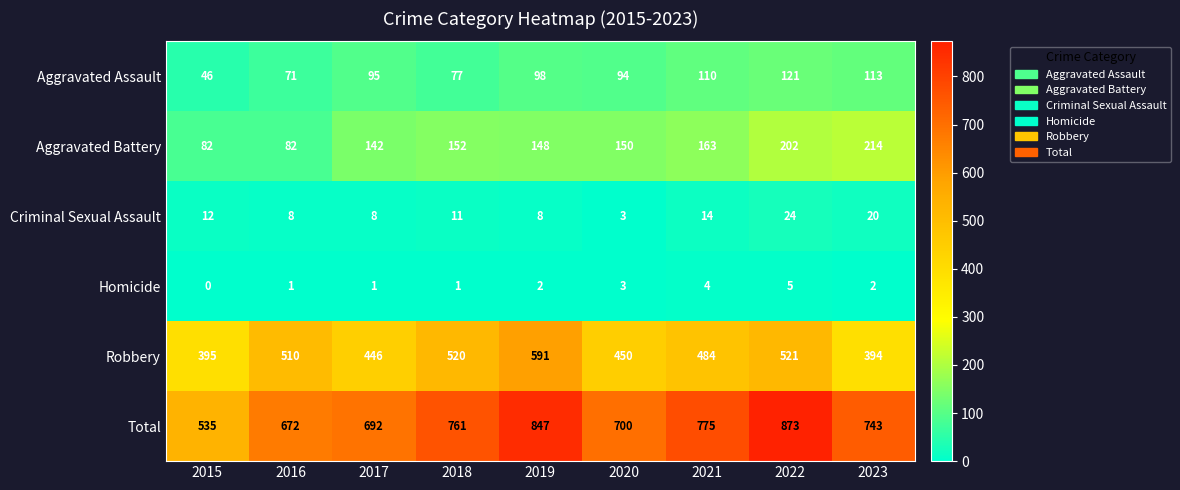

At which label is Robbery closest to 492?

2021